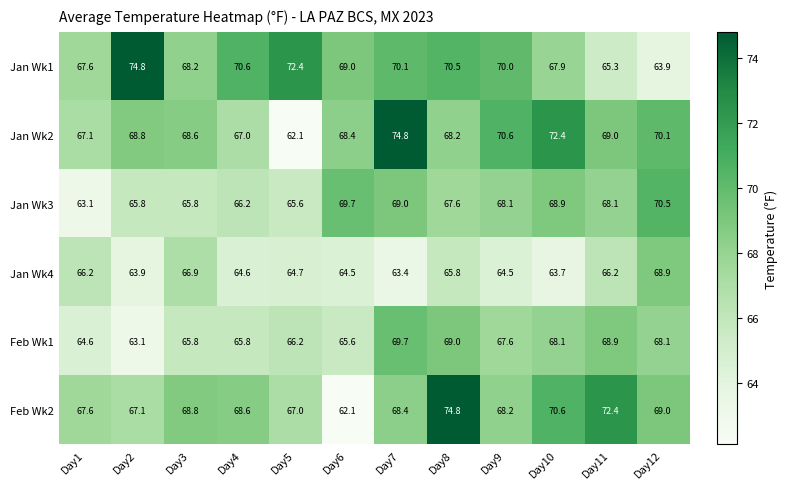

What is the spread (max minus min) of values at Day6?

7.6